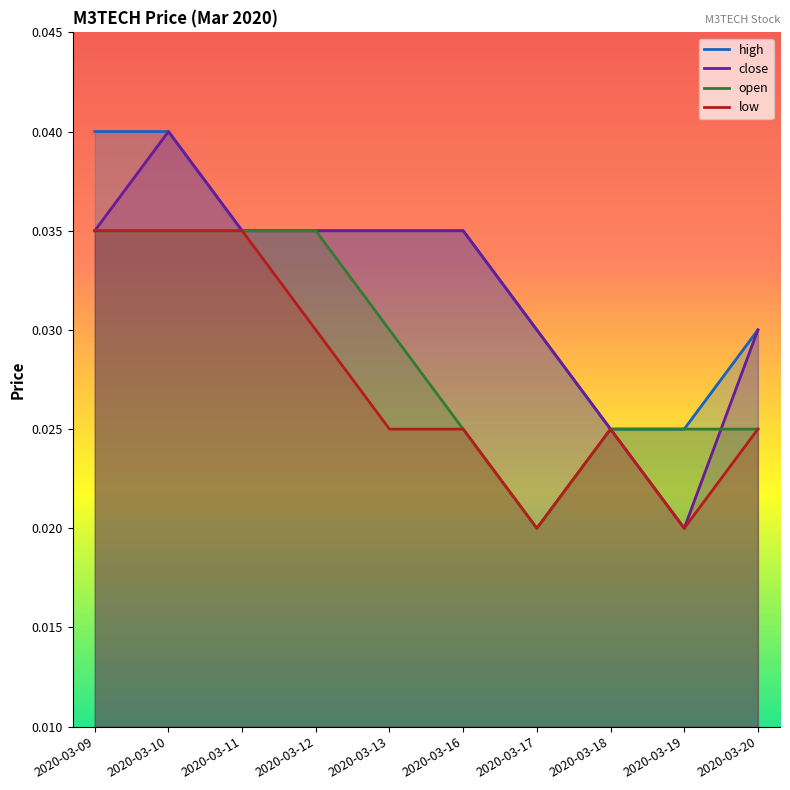

How many lines are shown in the chart?

4